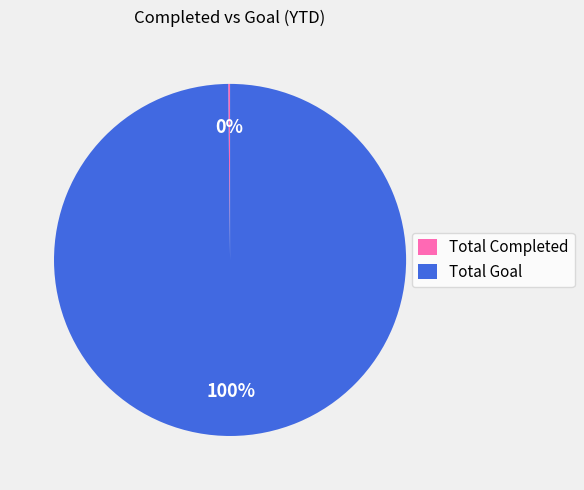

True or false: Total Goal accounts for 100% of the total.

True